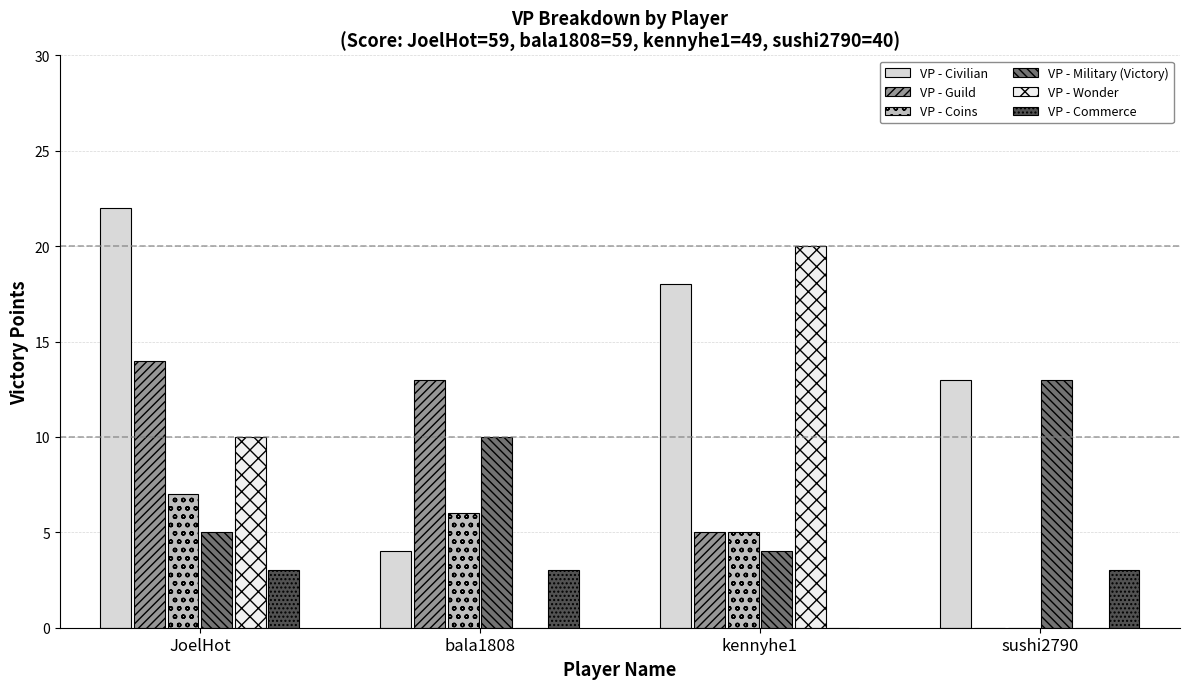

Is the value of VP - Guild at JoelHot greater than the value of VP - Coins at bala1808?

Yes